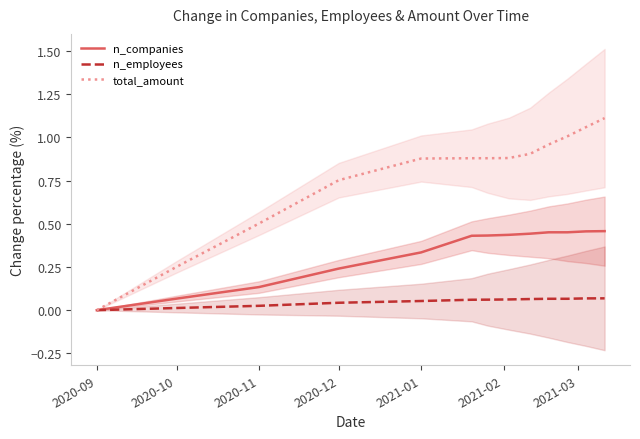

How many lines are shown in the chart?

3